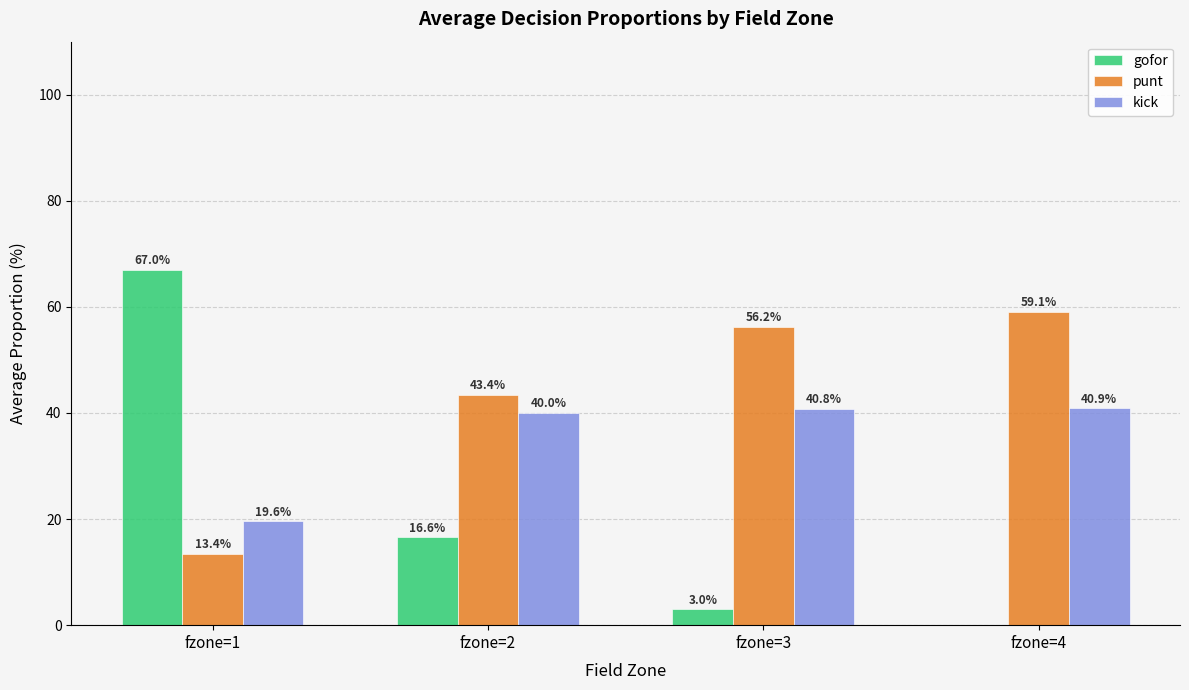

What is the average value of the punt series?

43.0